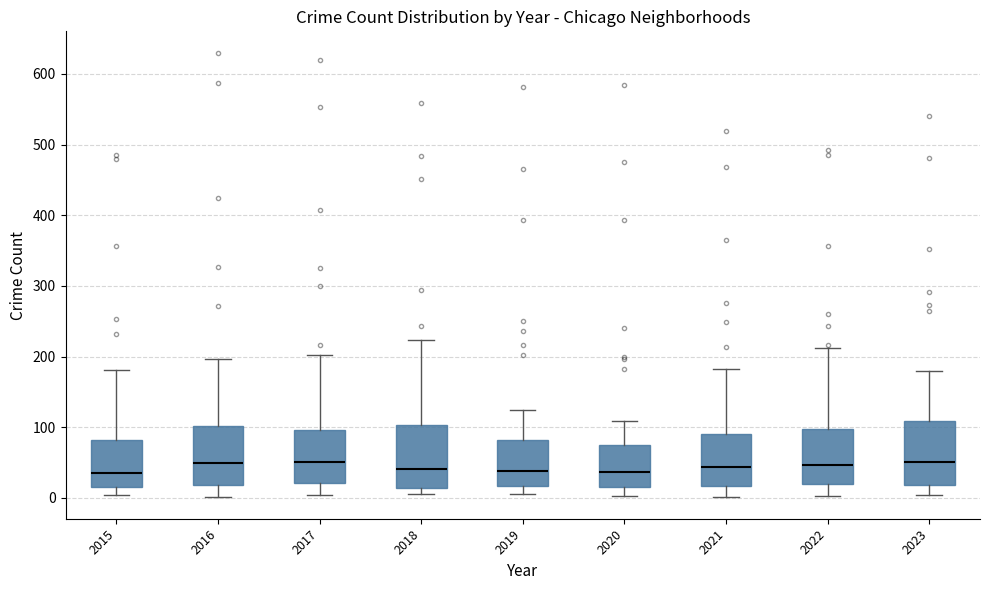

Reading left to right, read every box against the y-axis: the position of its median line, the range the box covers, and the ends of its whiskers. The values are not printed on the chart, so give them approximately, as read against the axis.

2015: median 40, box 20 to 80, whiskers 0 to 180
2016: median 50, box 20 to 100, whiskers 0 to 200
2017: median 50, box 20 to 100, whiskers 0 to 200
2018: median 40, box 10 to 100, whiskers 10 (just below the box's lower edge) to 220
2019: median 40, box 20 to 80, whiskers 10 to 120
2020: median 40, box 20 to 80, whiskers 0 to 110
2021: median 40, box 20 to 90, whiskers 0 to 180
2022: median 50, box 20 to 100, whiskers 0 to 210
2023: median 50, box 20 to 110, whiskers 0 to 180